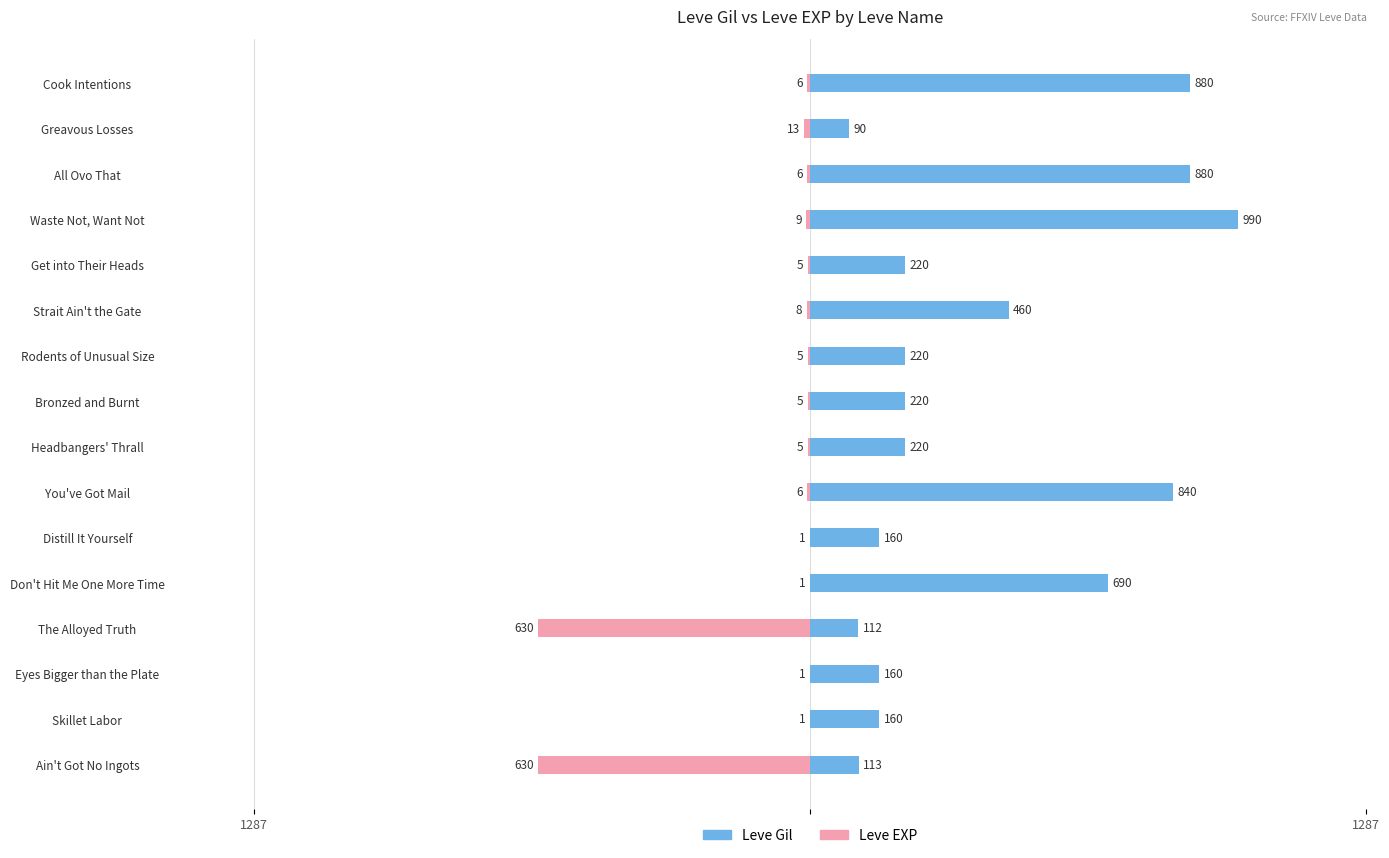

How many data points in Leve Gil are less than 220?

6